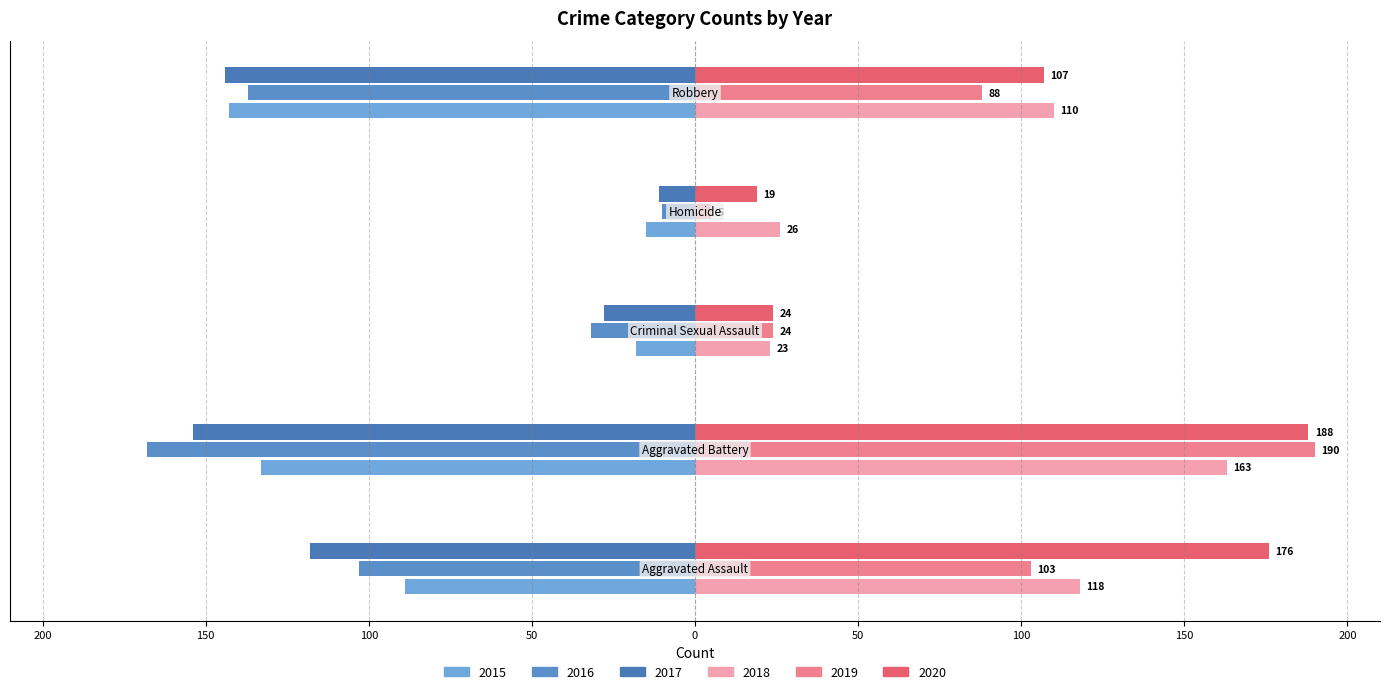

Reading right to left, what are all the values shown in this chart?

2015: -143	-15	-18	-133	-89
2016: -137	-10	-32	-168	-103
2017: -144	-11	-28	-154	-118
2018: 110	26	23	163	118
2019: 88	5	24	190	103
2020: 107	19	24	188	176